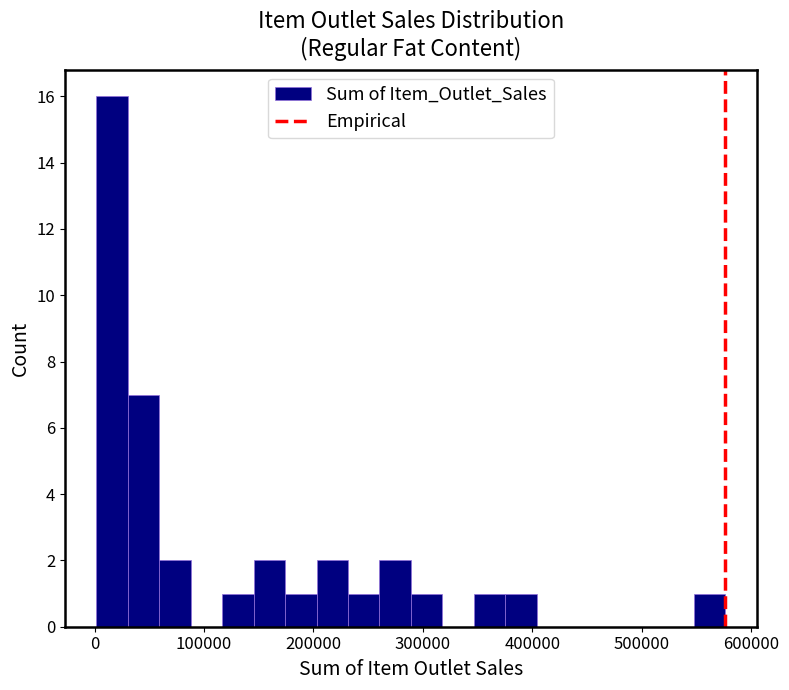

Read against the x-axis, roughly where is the centre of the tallest bar?

20000